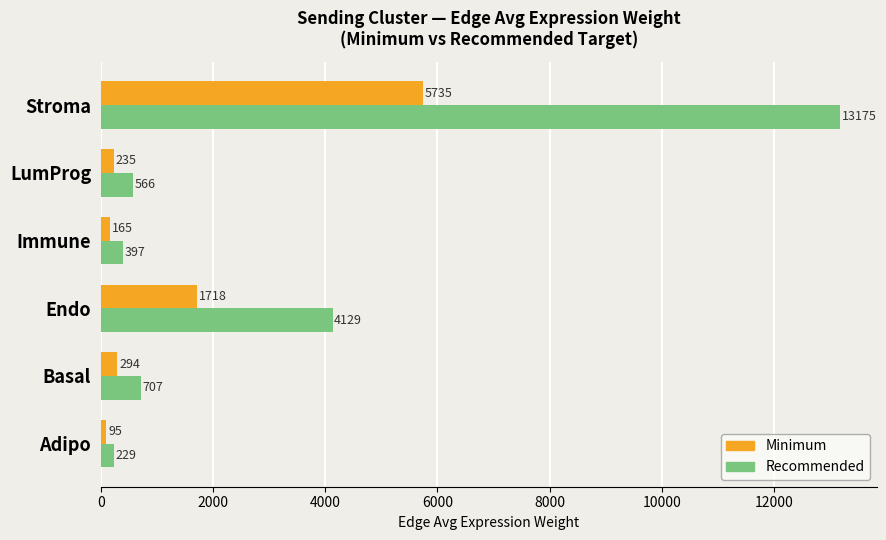

How many values in the Minimum series are below 294?

3